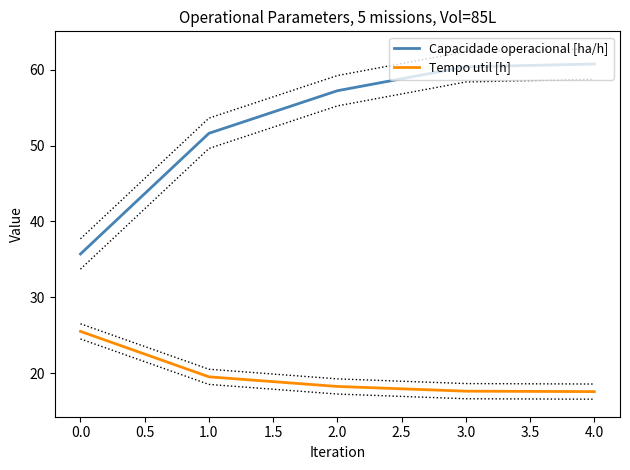

True or false: Tempo util [h] and Capacidade operacional [ha/h] intersect in this chart.

False